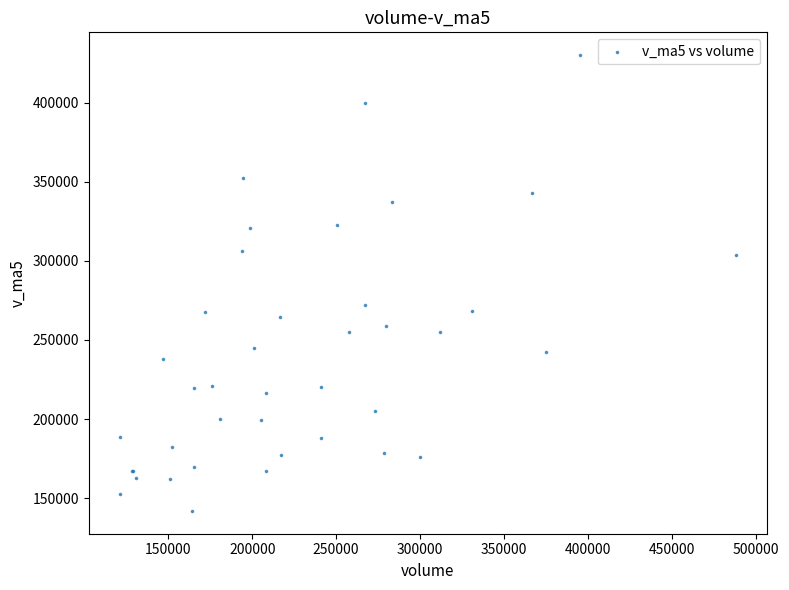

What Y value in the scatter plot is closest to 285981?

272308.2